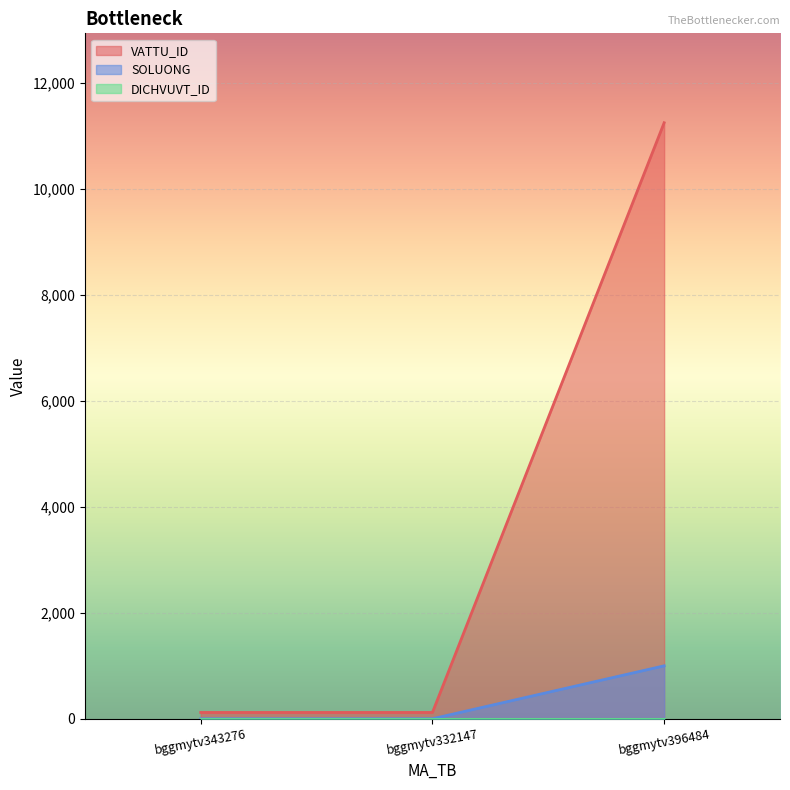

How many lines are shown in the chart?

3